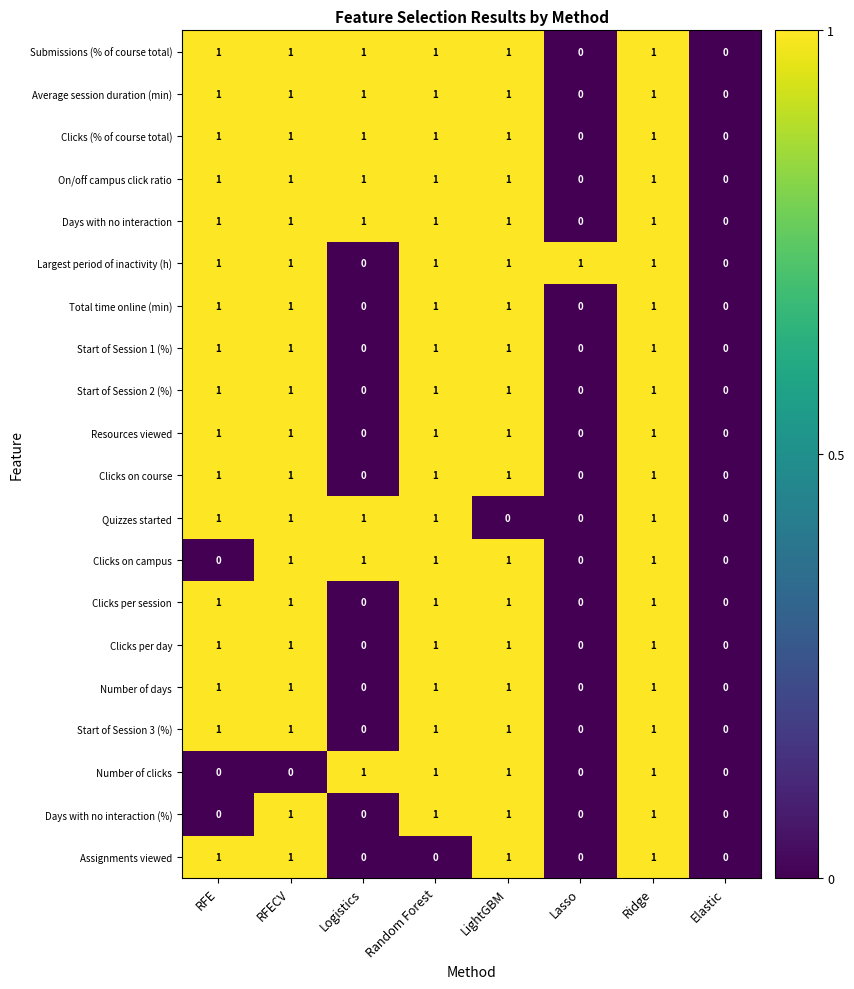

At which category is the sum across all series the highest?

Ridge